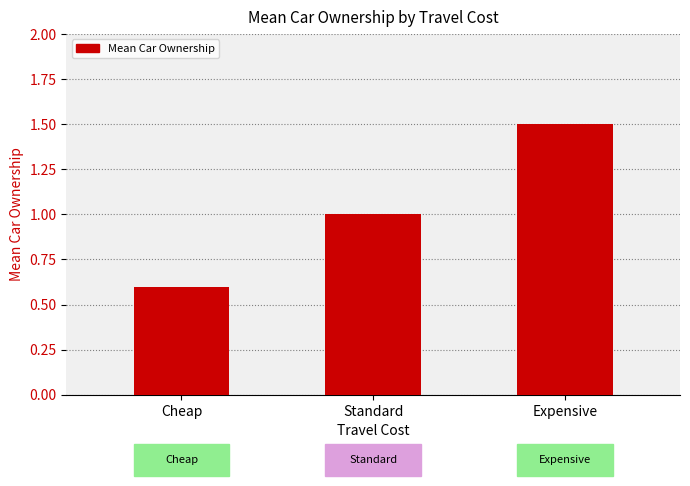

Which label corresponds to the largest value in the chart?

Expensive